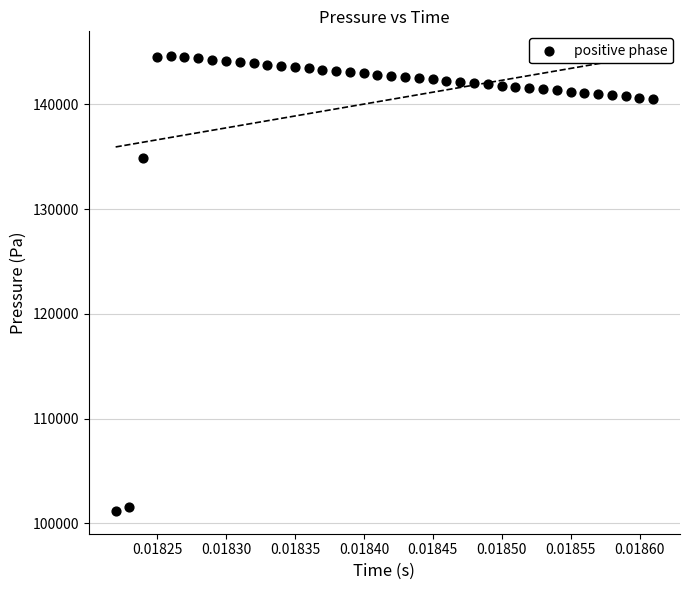

What Y value in the scatter plot is closest to 122920?

134881.9